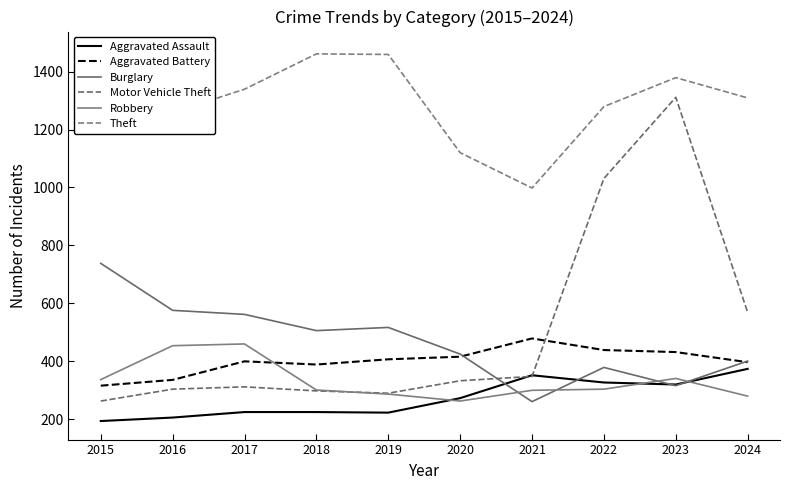

What value does the Motor Vehicle Theft series have at 2017?

312